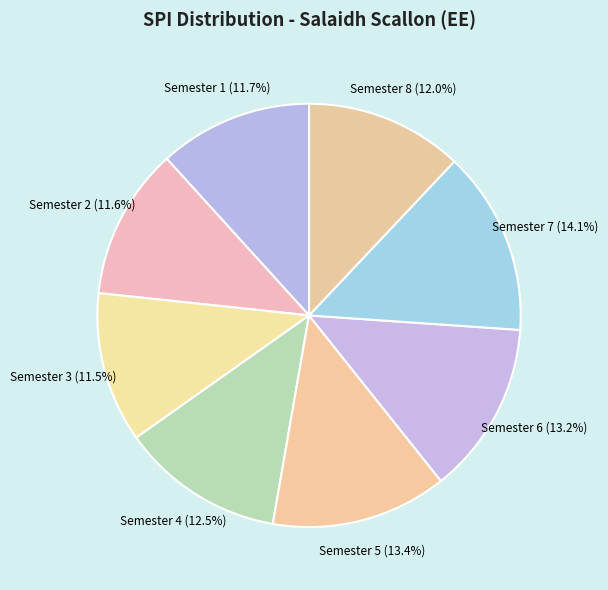

How many slices are in this pie chart?

8